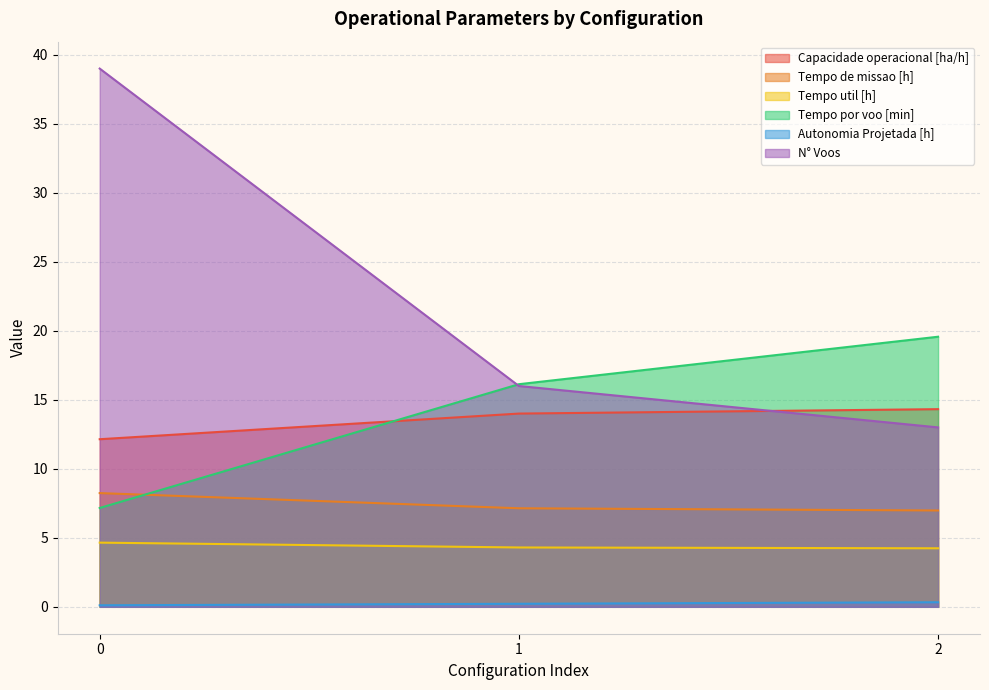

The N° Voos series shows 10.4 at 1. True or false?

False